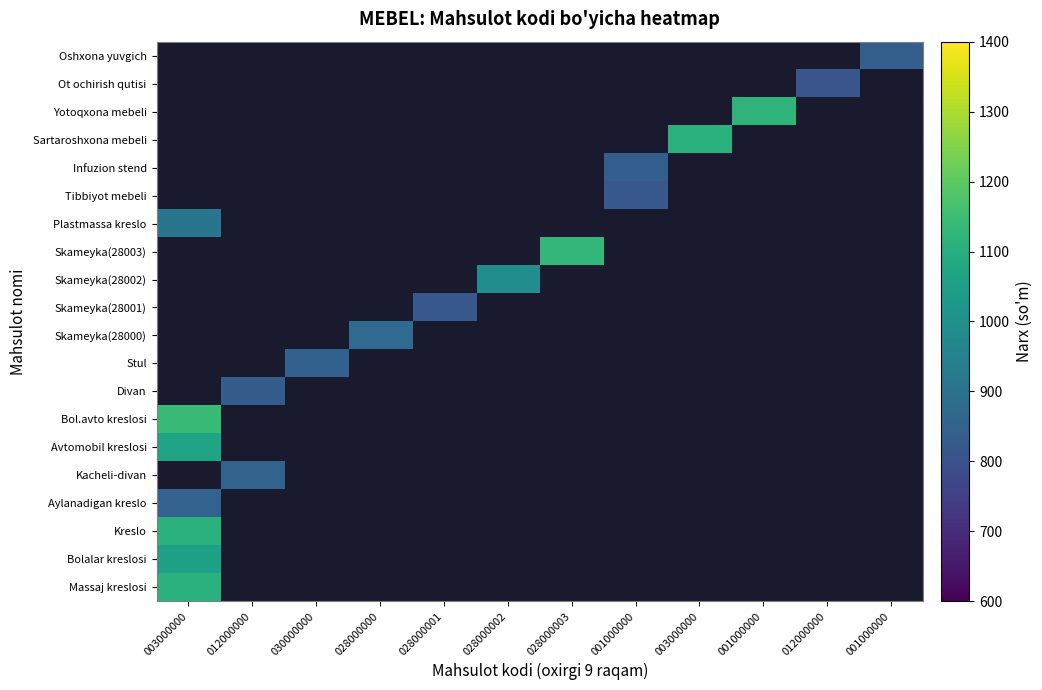

Which has a higher value, 028000001 or 003000000?

003000000